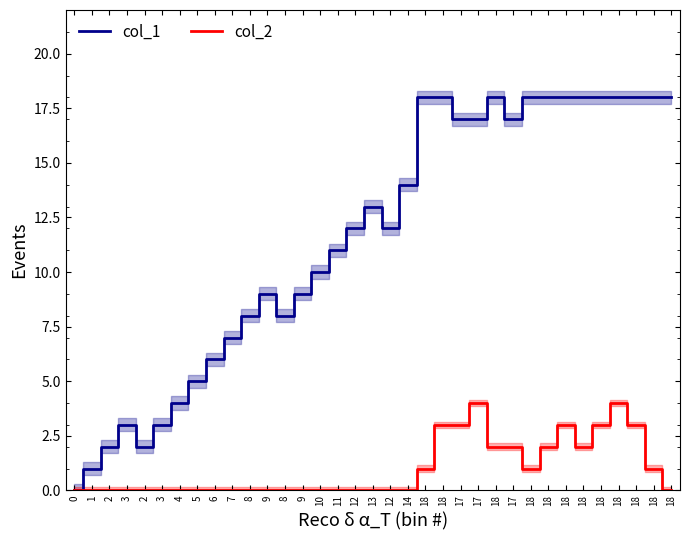

At how many categories does at least one series exceed 0?

34